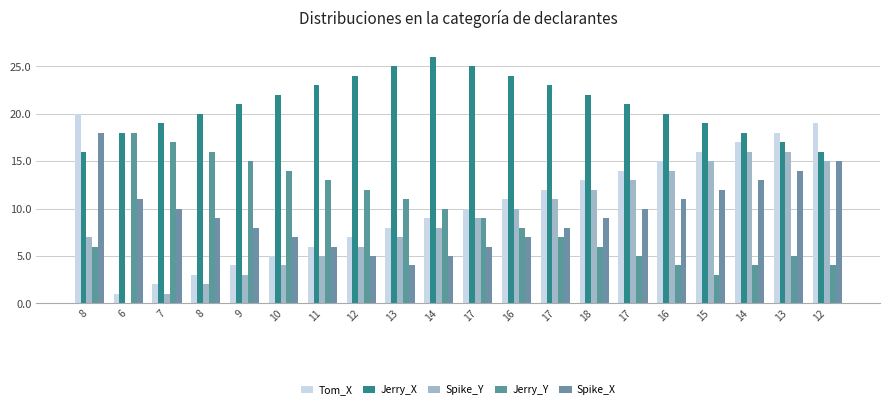

How many data points does each series have?

20